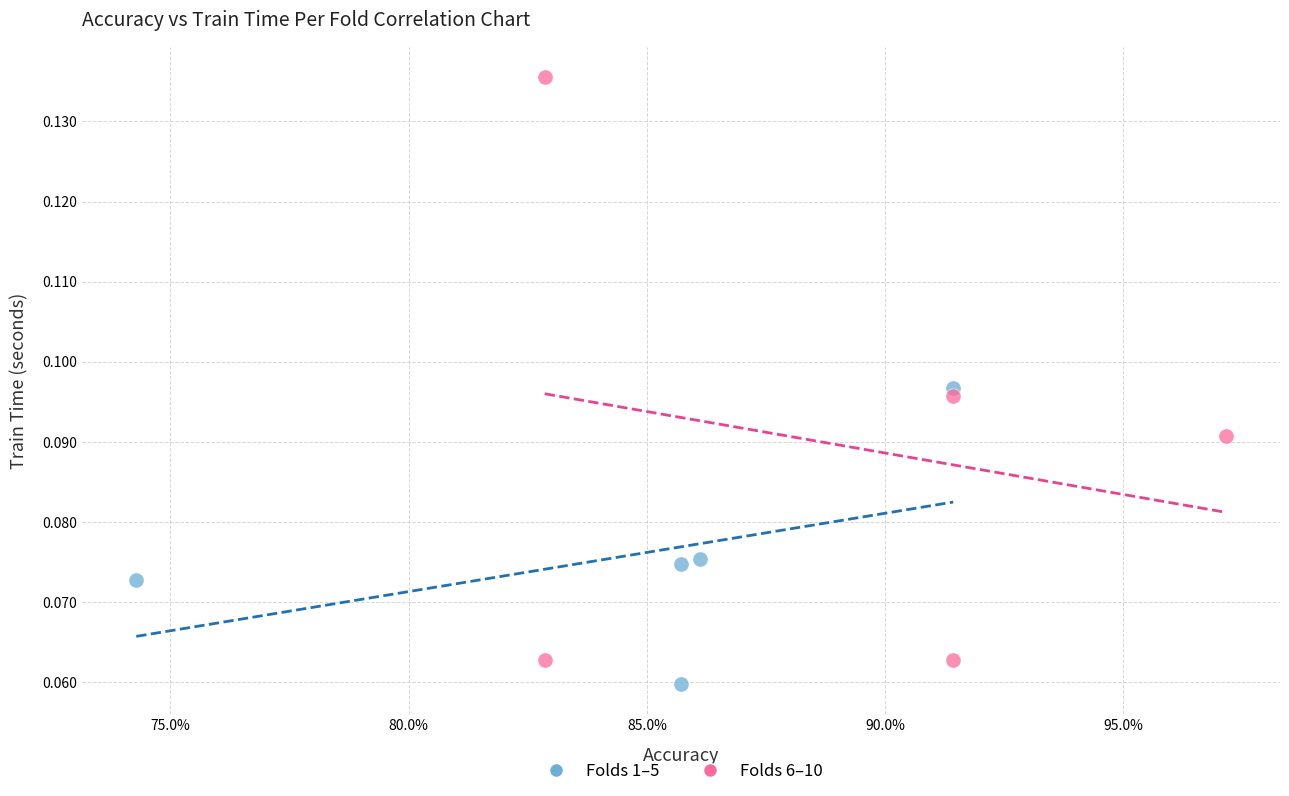

Which series has the largest Y range (max minus min)?

Folds 6–10